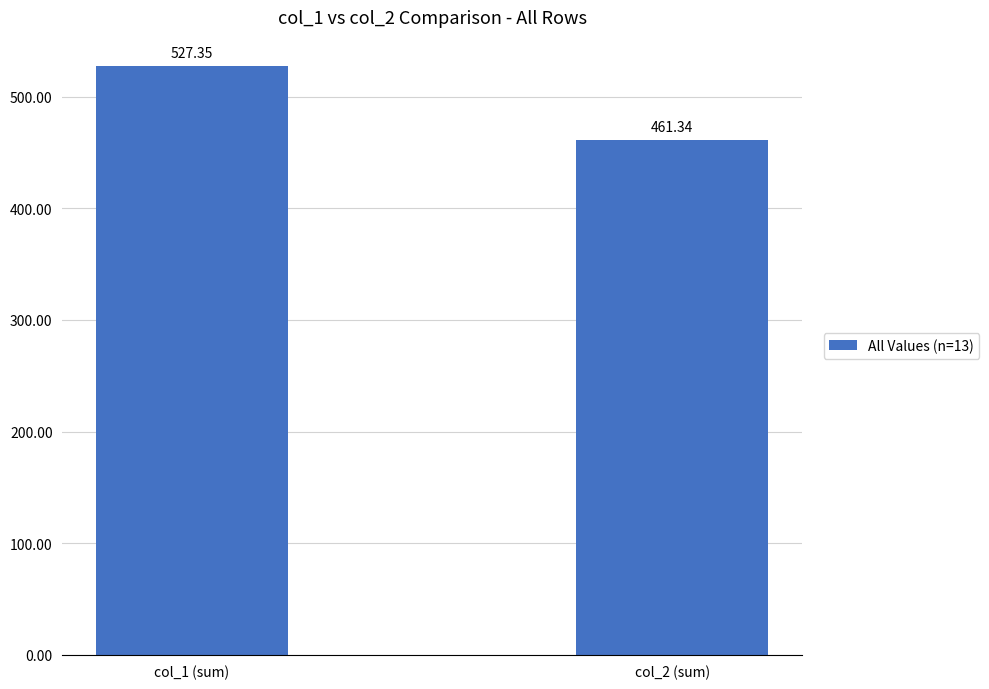

What is the greatest value displayed?

527.3